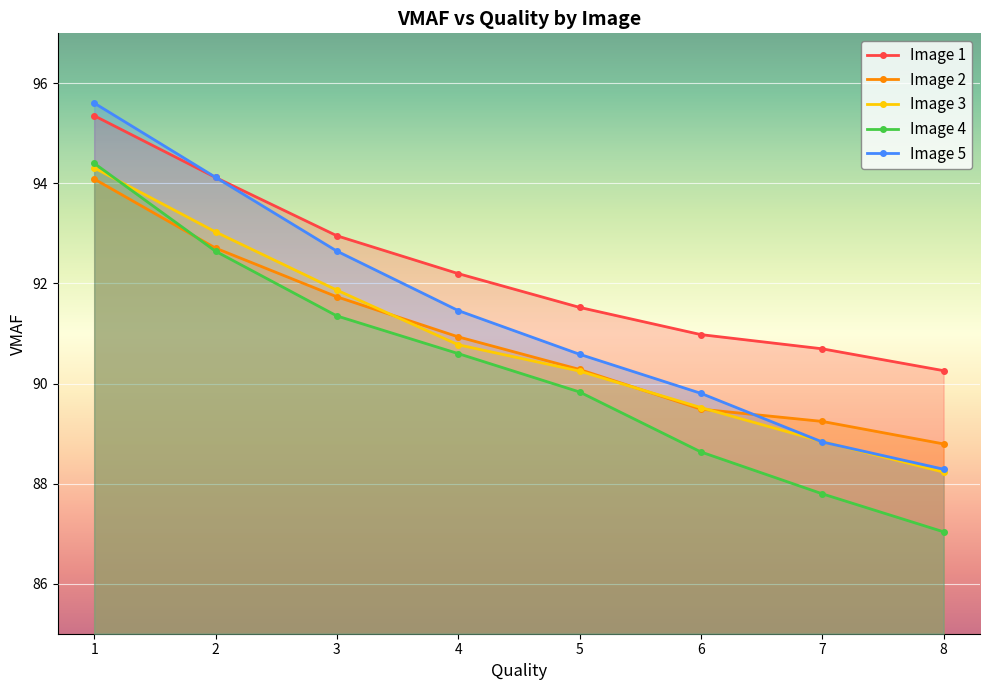

Is the value of Image 1 at 5 greater than the value of Image 2 at 7?

Yes